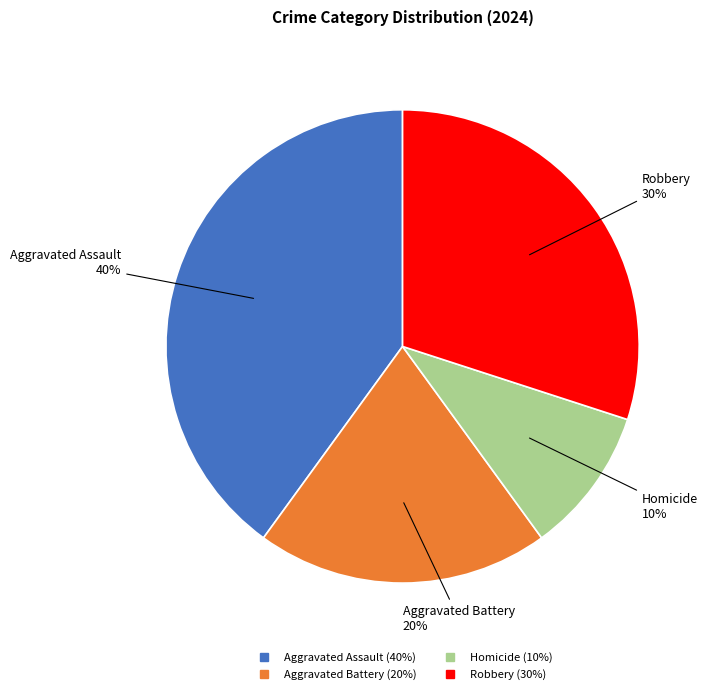

Count the number of slices in the pie.

4